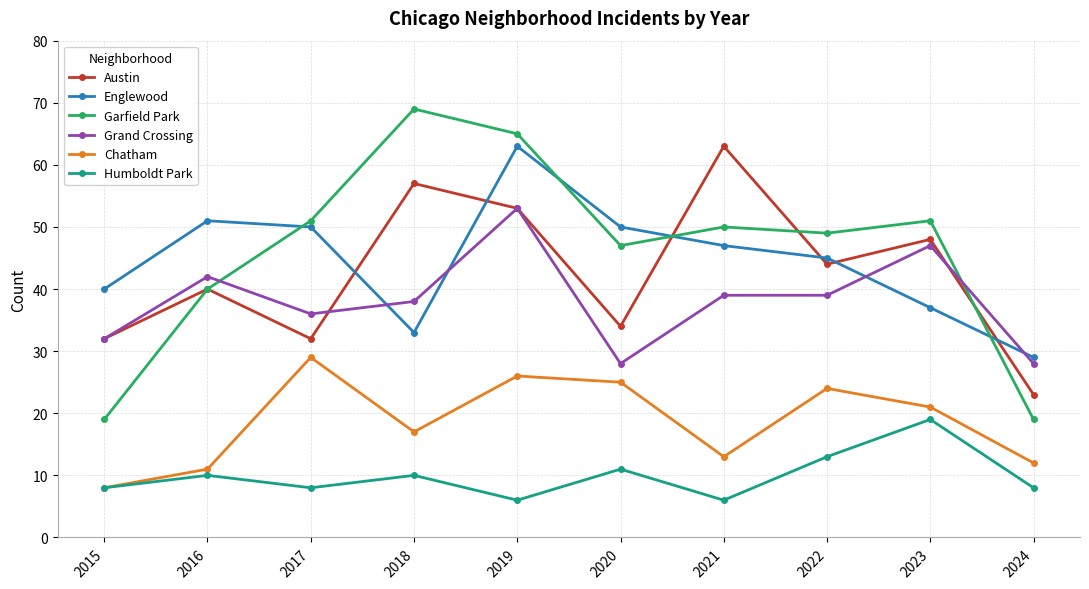

Does the chart have visible grid lines?

Yes